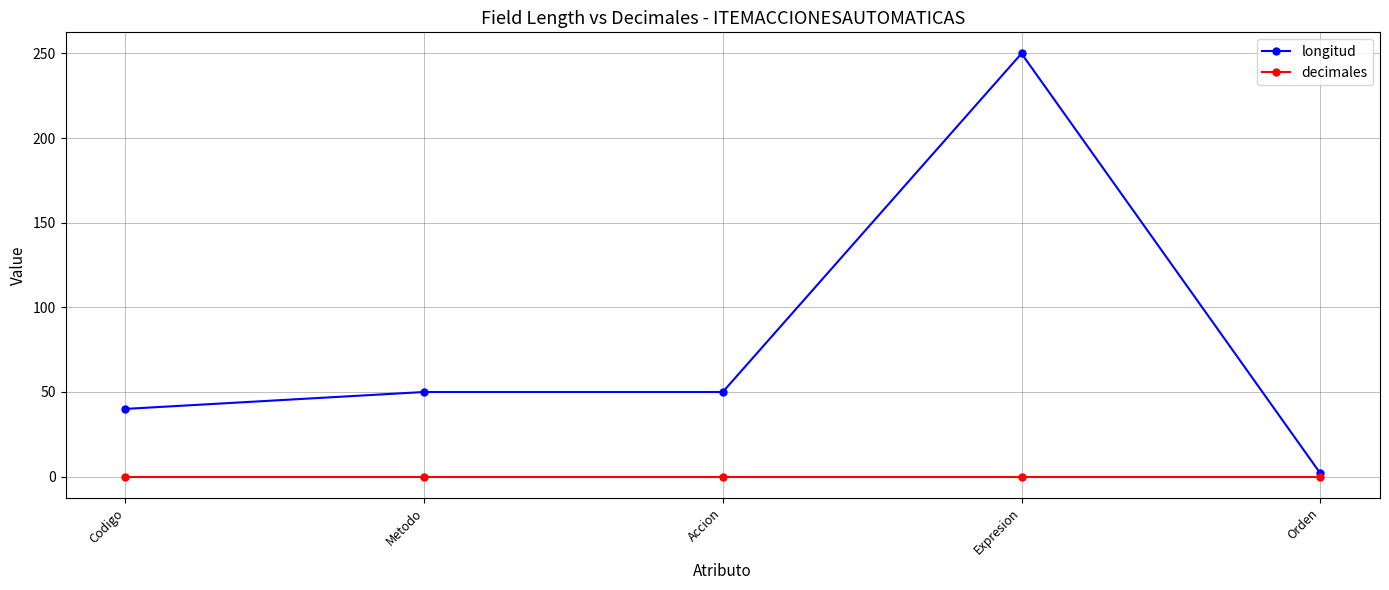

What is the maximum value shown in the chart?

250